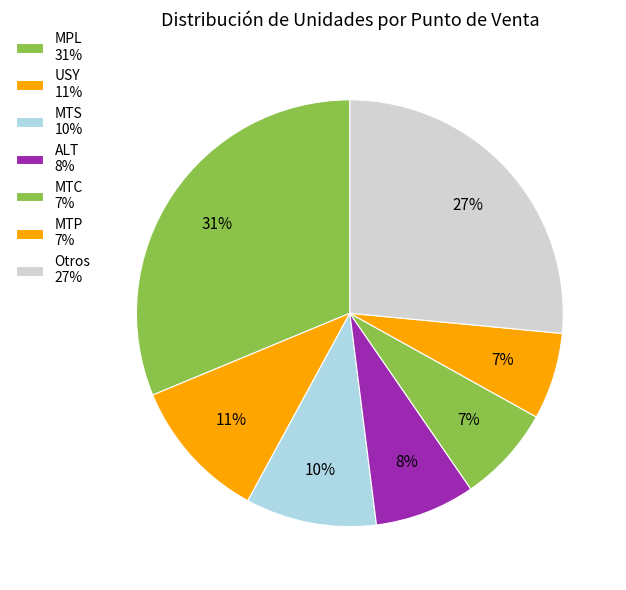

How many slices are in this pie chart?

7